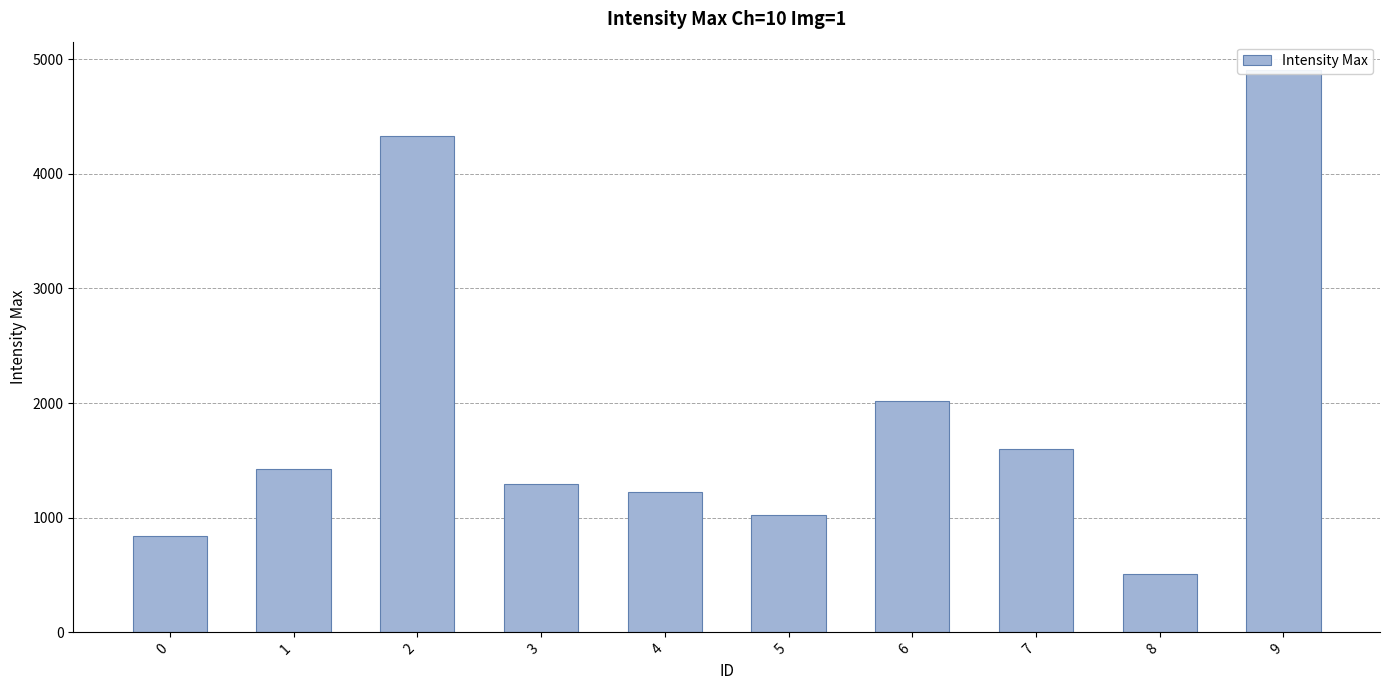

How many values are below 1422?

5